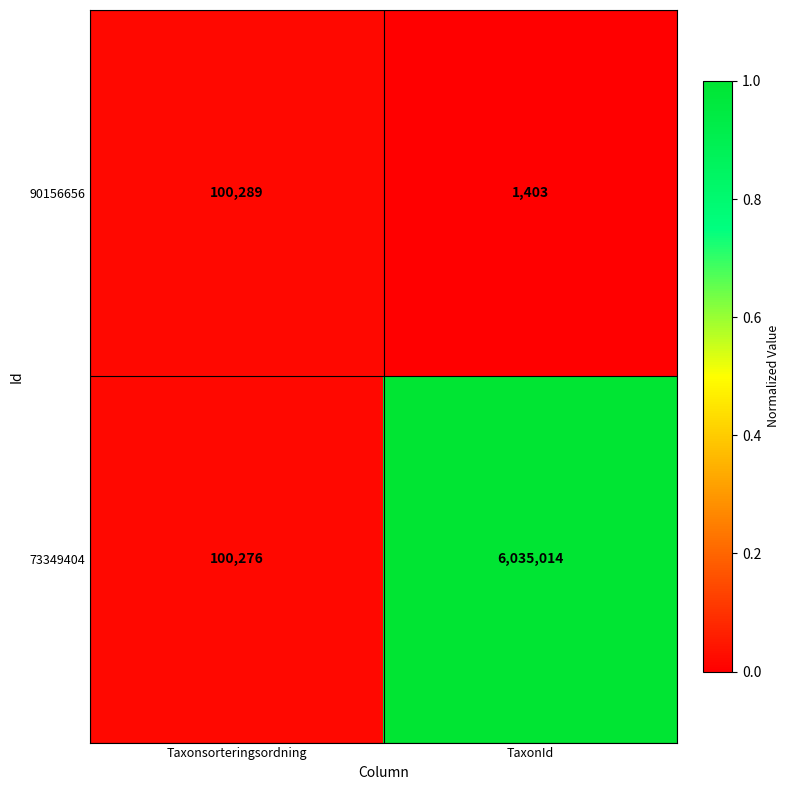

Which series has the largest range (max minus min)?

73349404